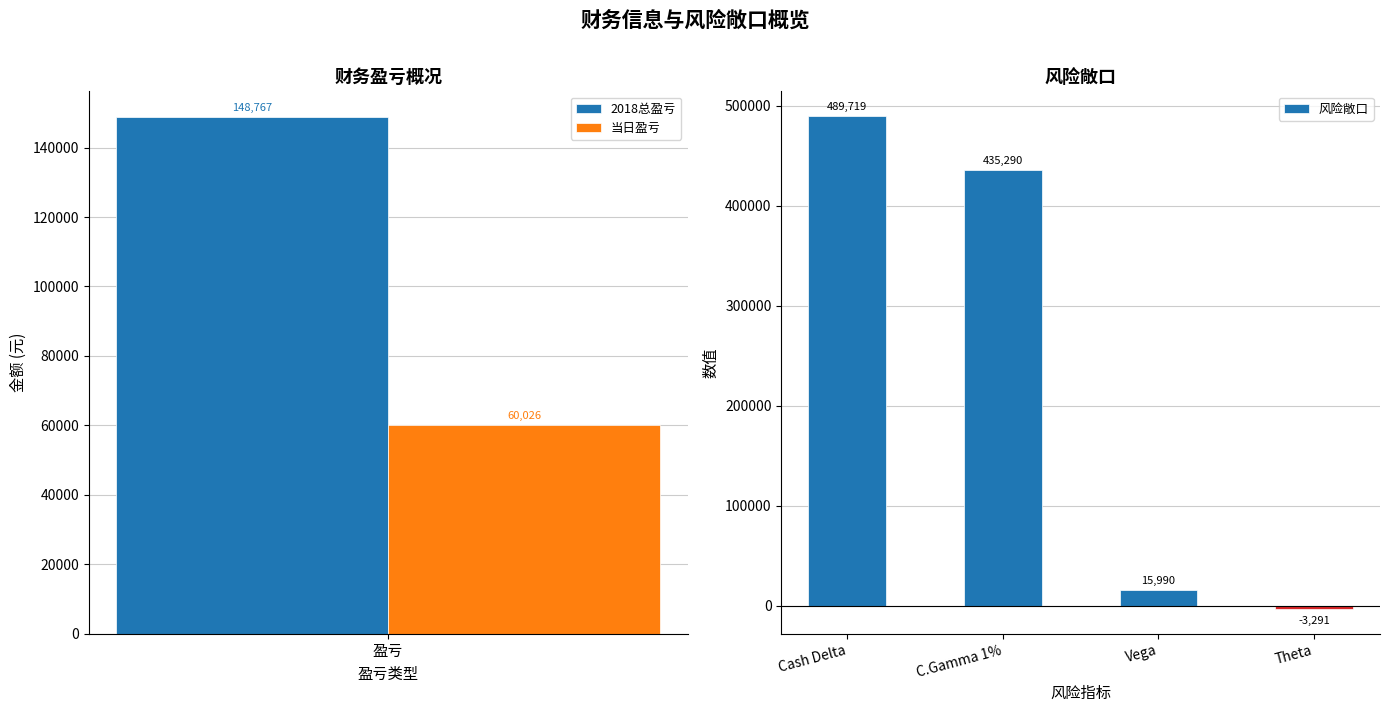

How many values in 风险敞口 are above zero?

3